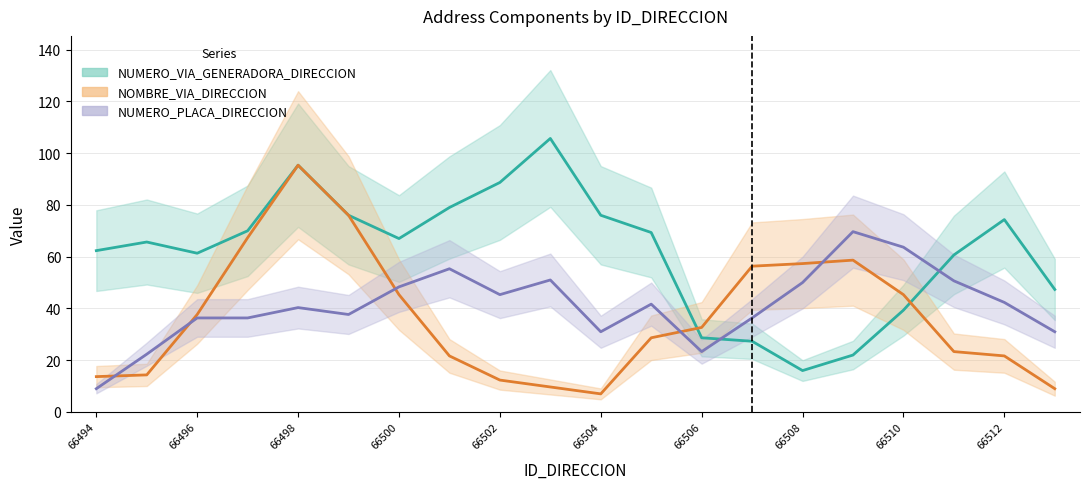

Which series has the widest spread of values?

NUMERO_VIA_GENERADORA_DIRECCION